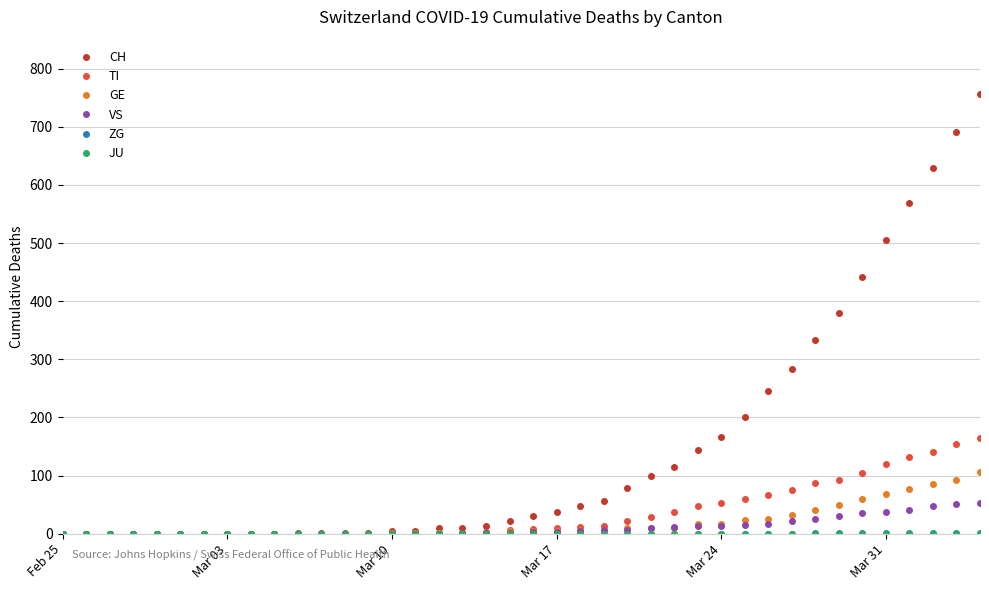

Which series has the widest spread of values?

CH